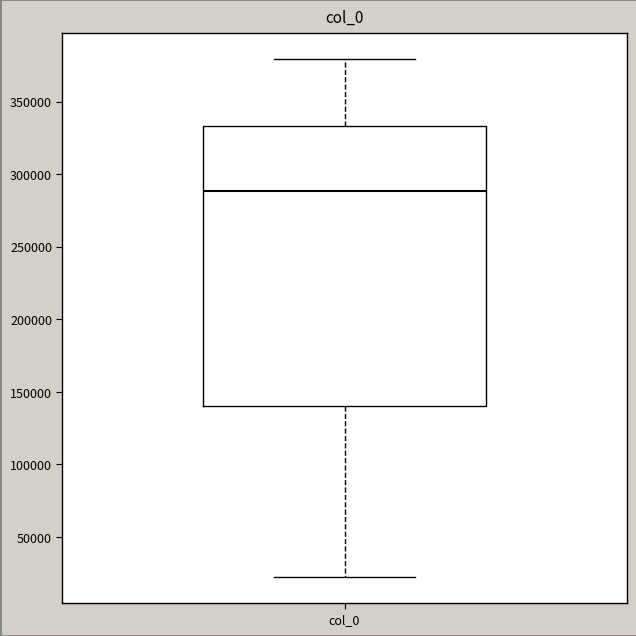

Read this box plot against the y-axis: the position of the median line, the range covered by the box, and the ends of both whiskers. The values are not printed on the chart, so give them approximately, as read against the axis.

median 290000, box 140000 to 335000, whiskers 25000 to 380000